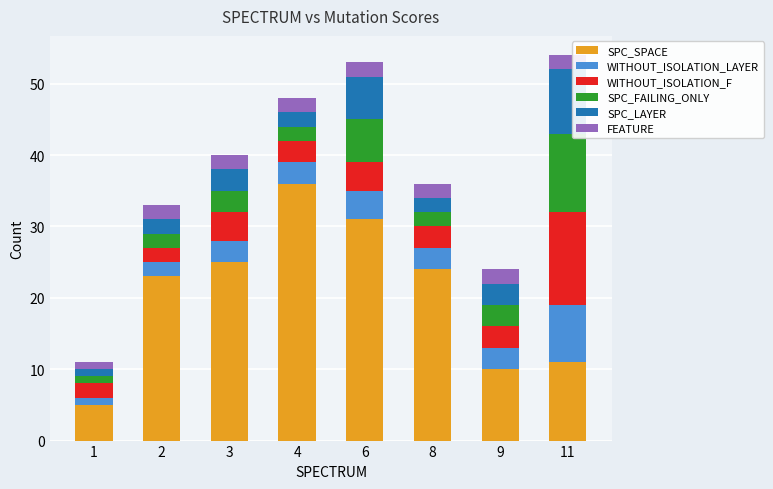

The value of SPC_SPACE at 11 is 2. True or false?

False